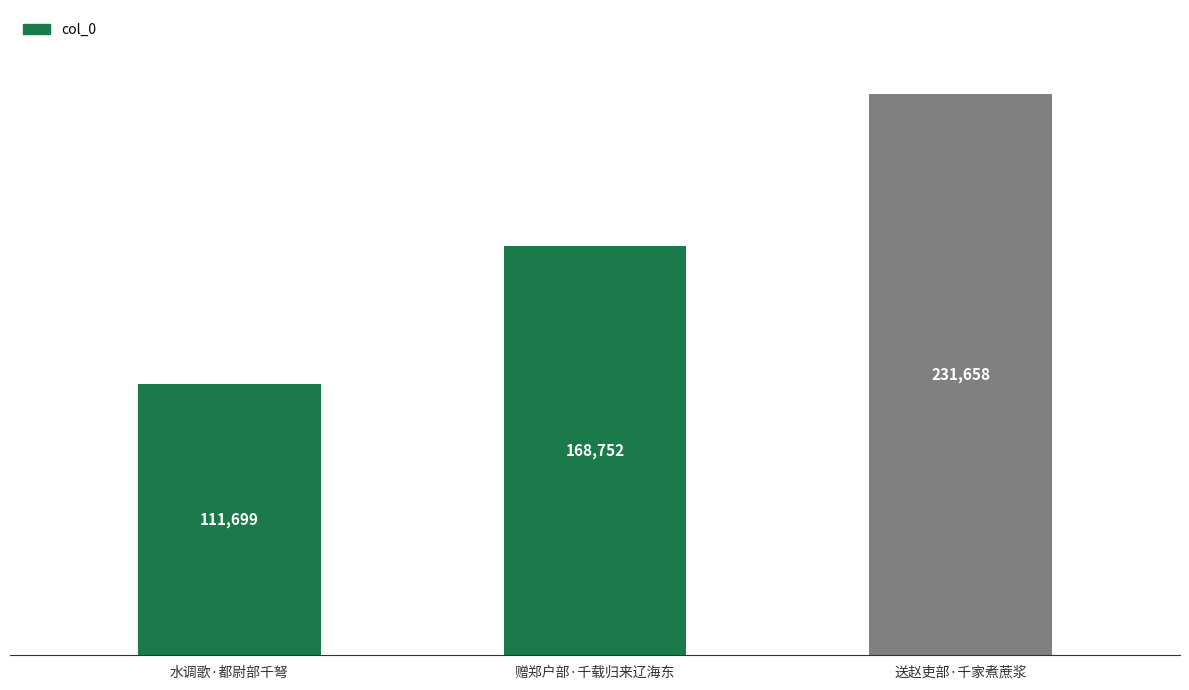

At which category does the chart reach its minimum across all series?

水调歌·都尉部千弩